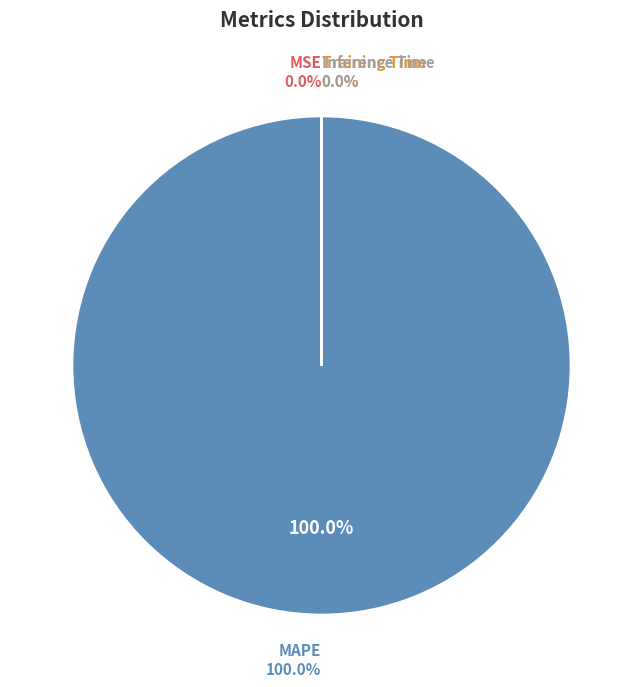

Which slice is the smallest?

Inference Time